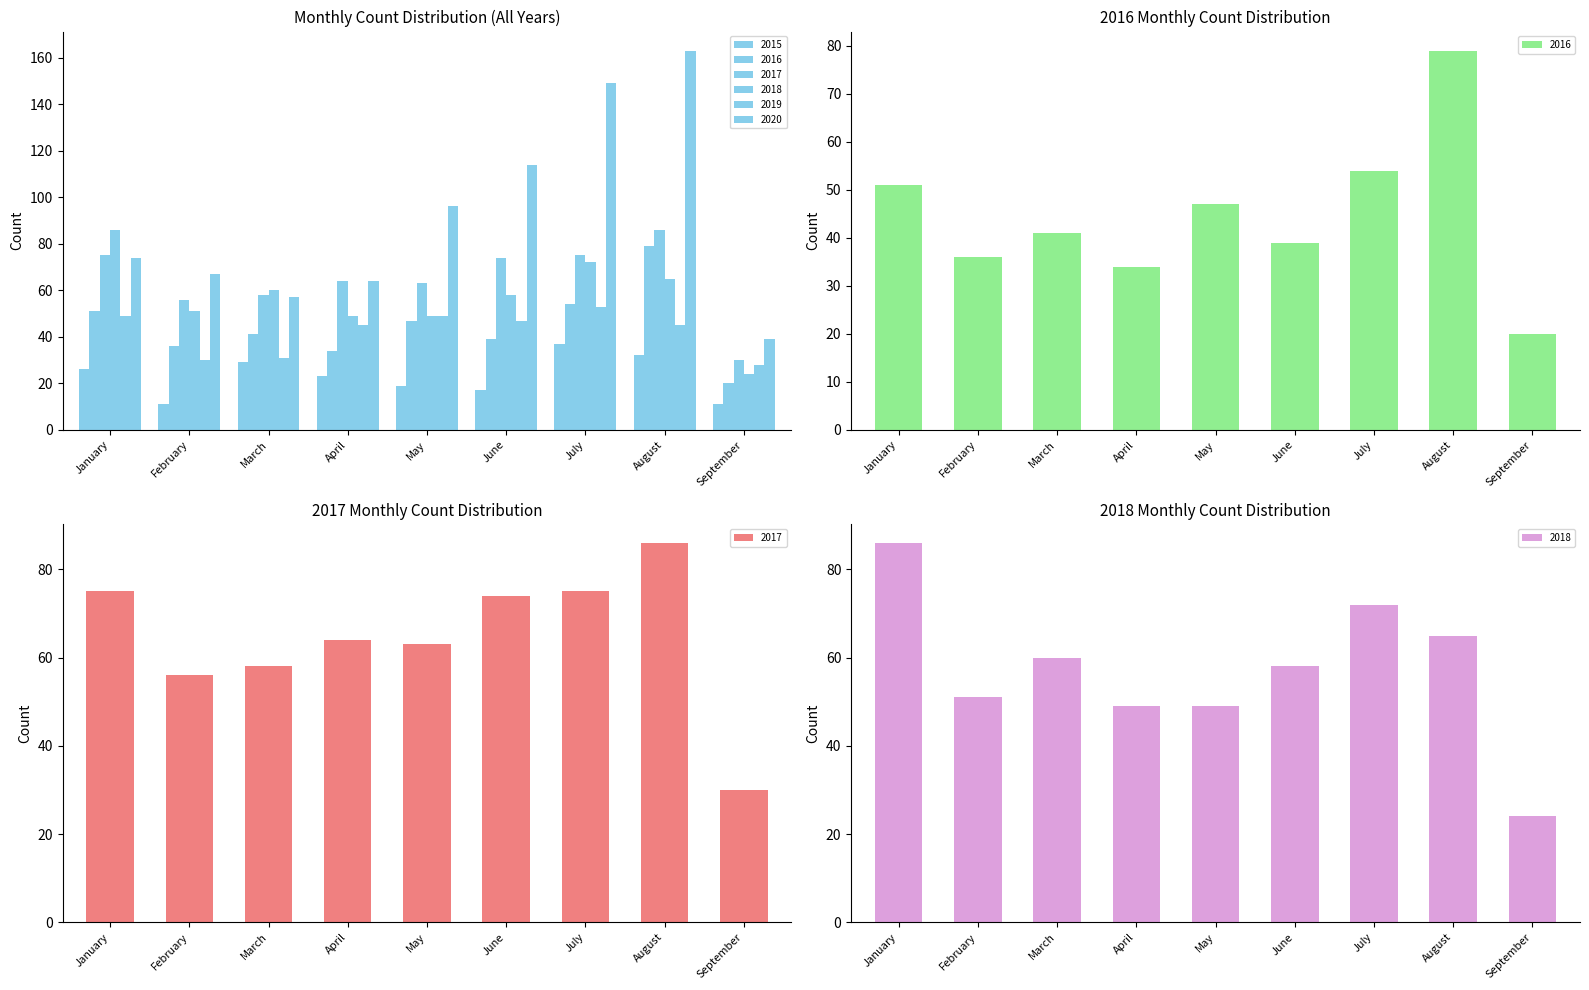

How many bars are there in each group?

6